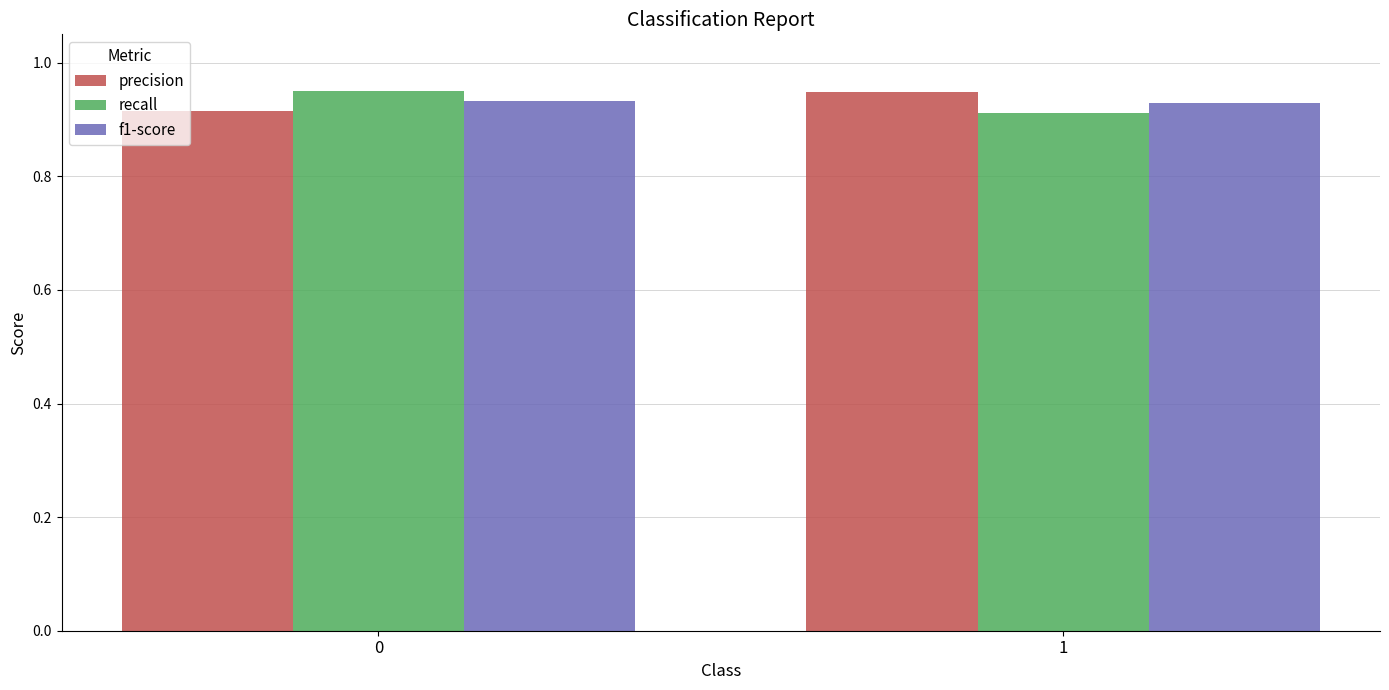

How many bars are there in total?

6